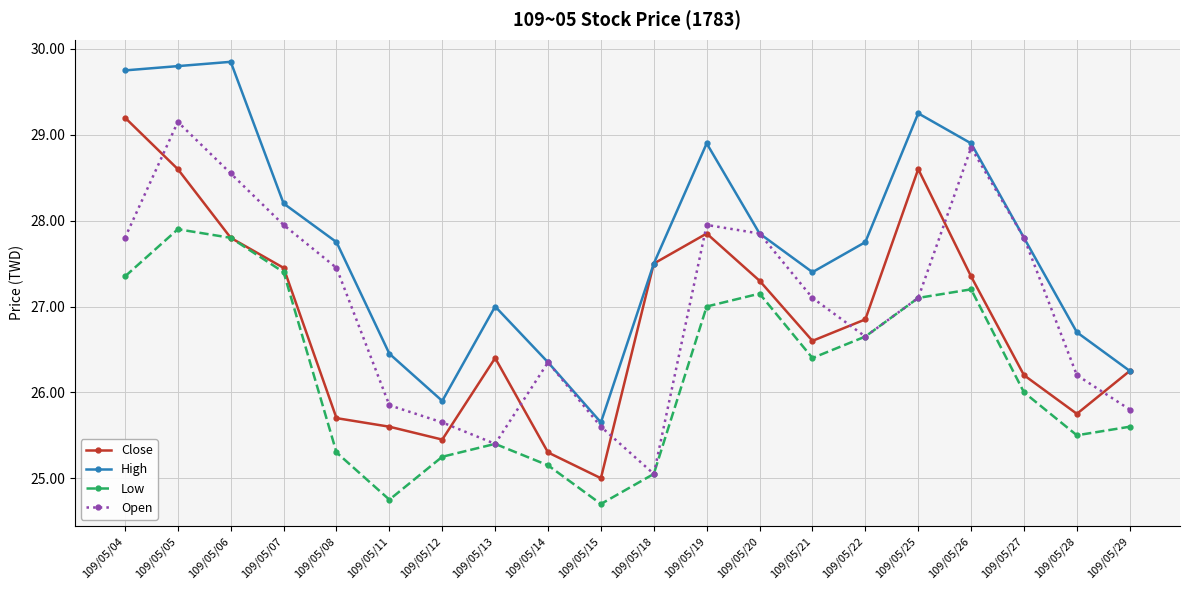

How many interior local valleys does the Open series have?

3